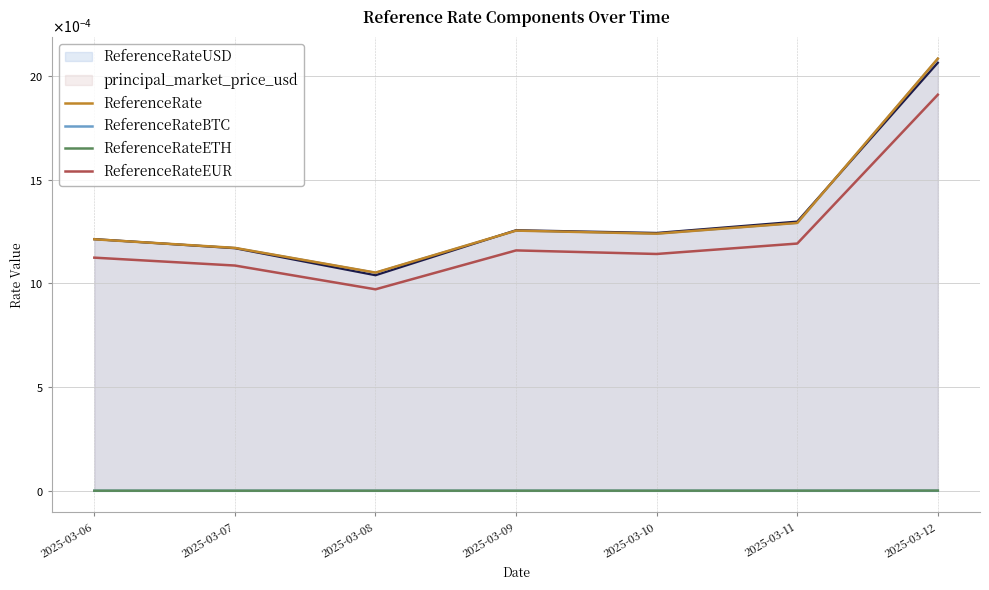

How many data points does each series have?

7